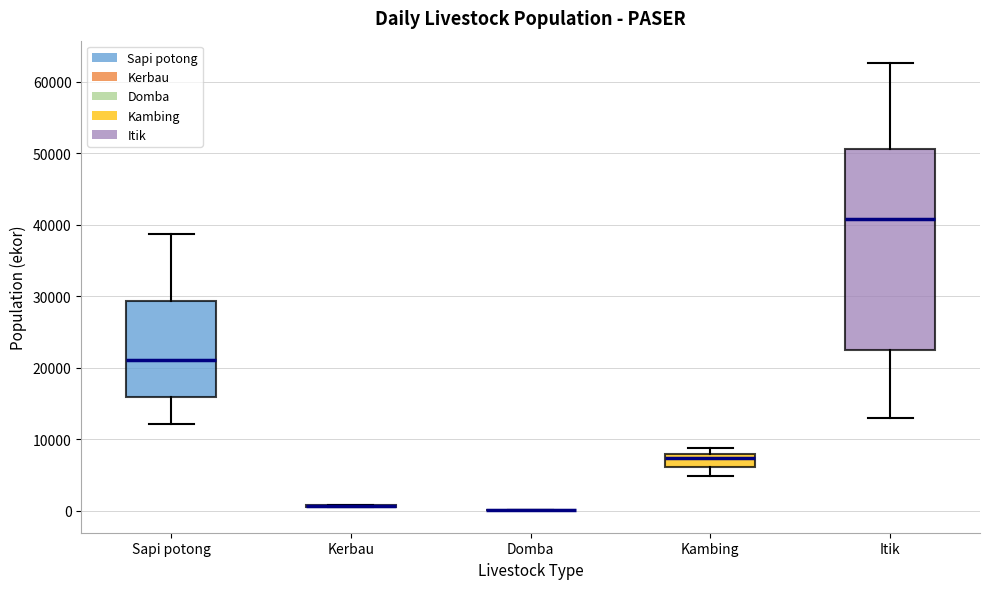

Which box is the tallest, from its lower edge to its upper edge?

Itik